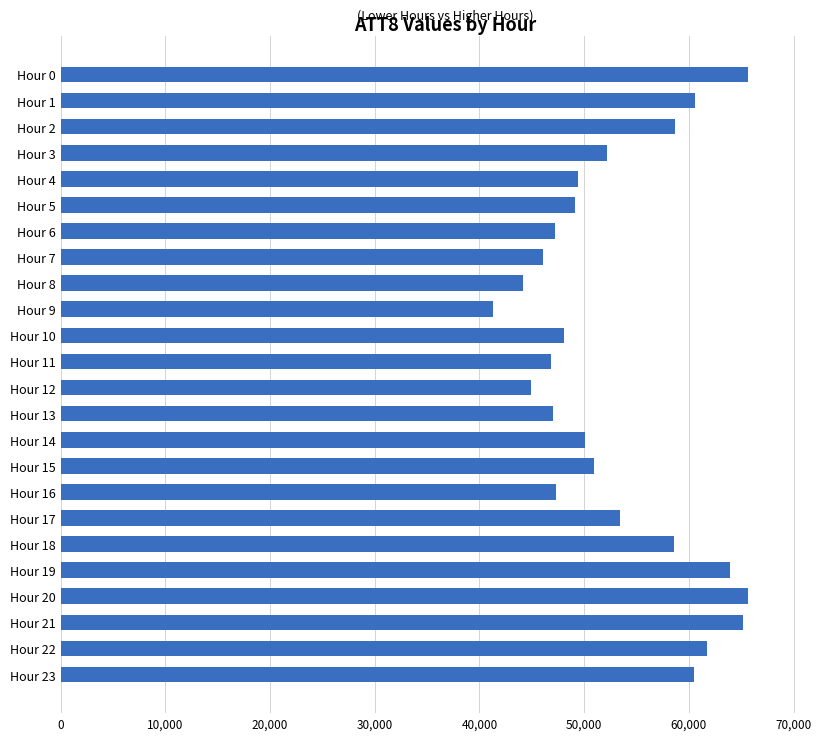

The value at Hour 2 is 20431. True or false?

False